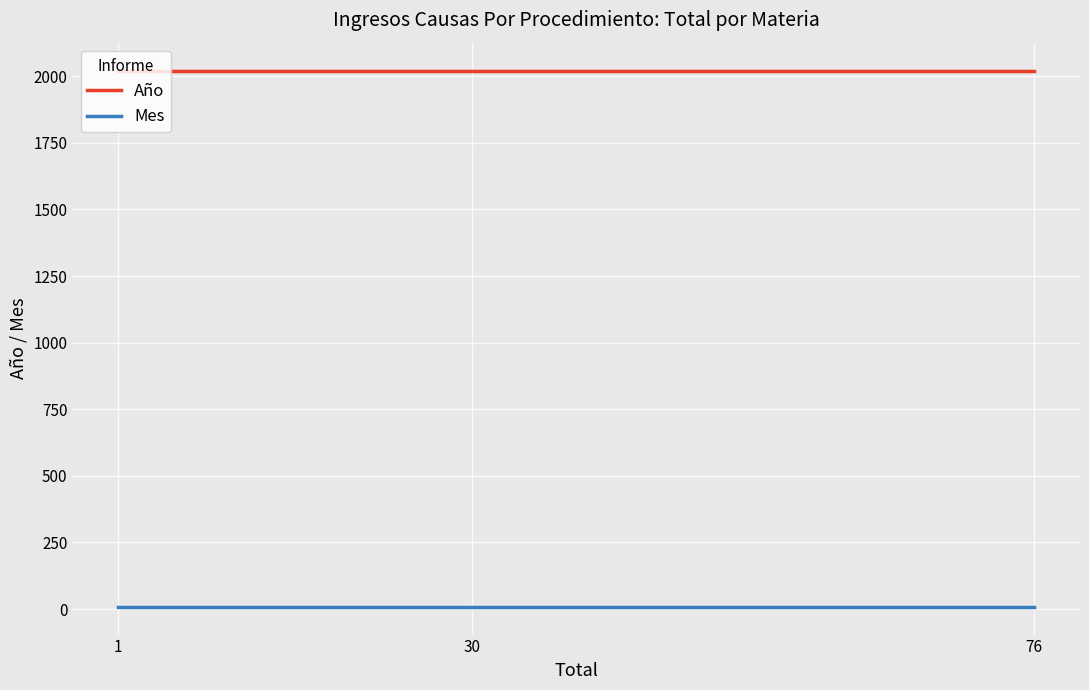

What are all the series names shown in the legend?

Año, Mes